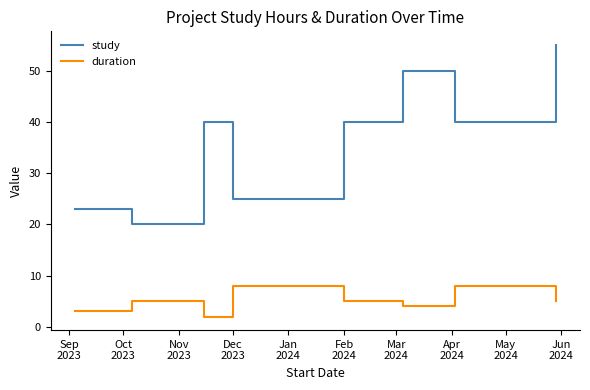

List the series in order of their overall mean, highest first.

study, duration